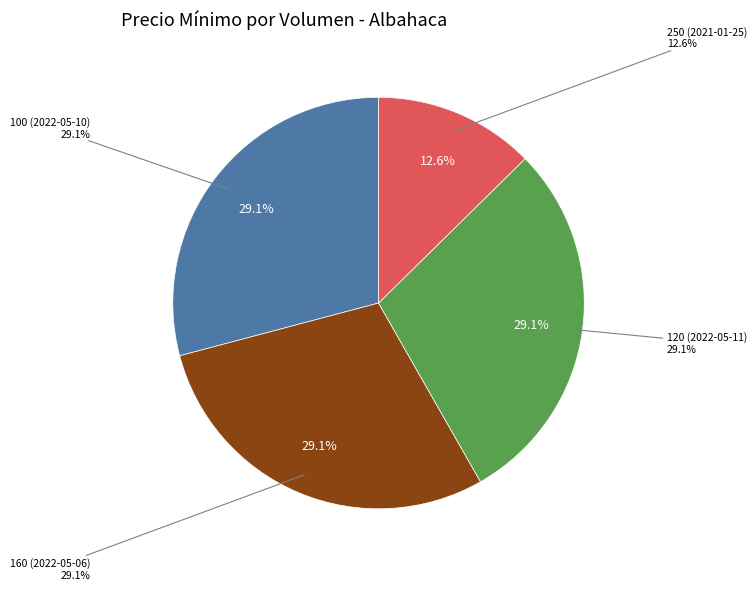

The 250 (2021-01-25) slice represents 3% of the pie. True or false?

False